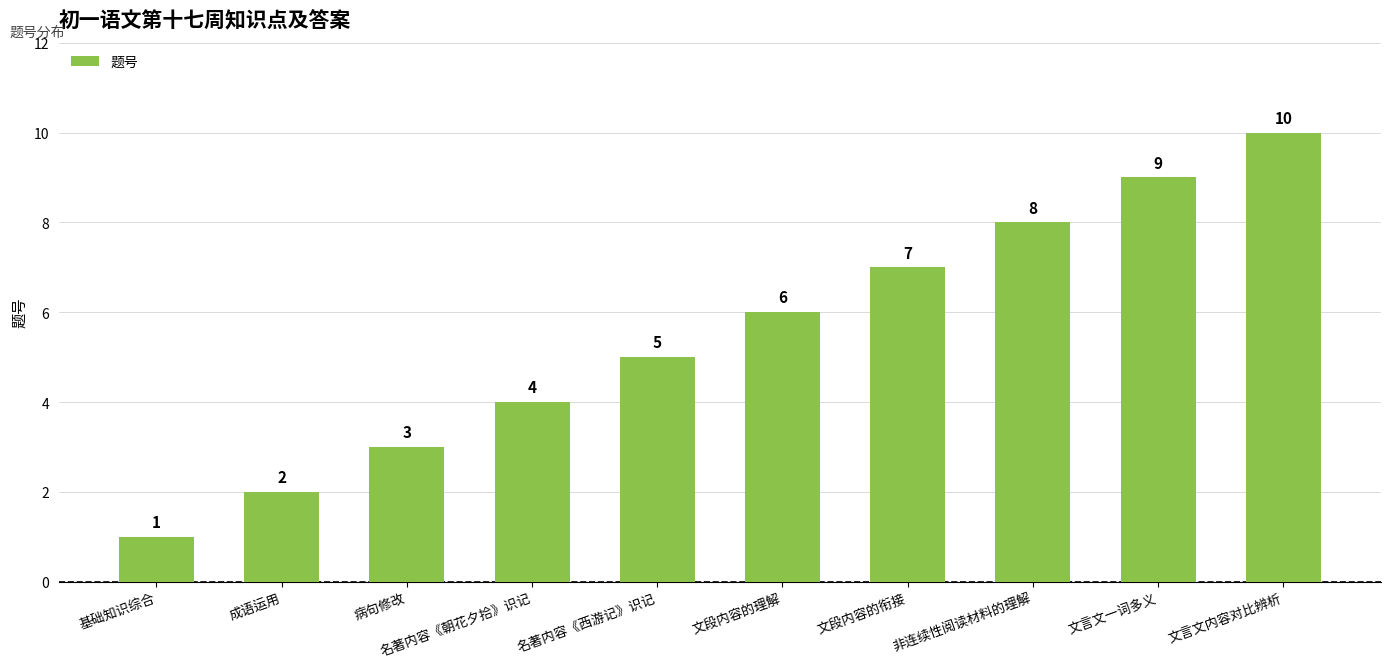

At which label is the value closest to 5?

名著内容《西游记》识记